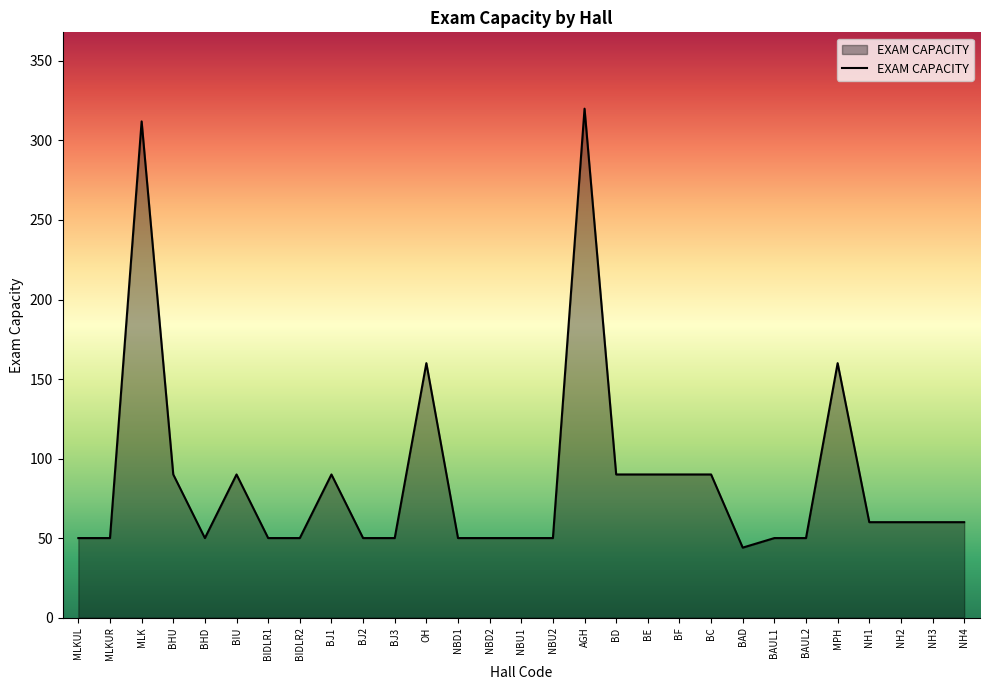

What position from the left is BAUL2?

24